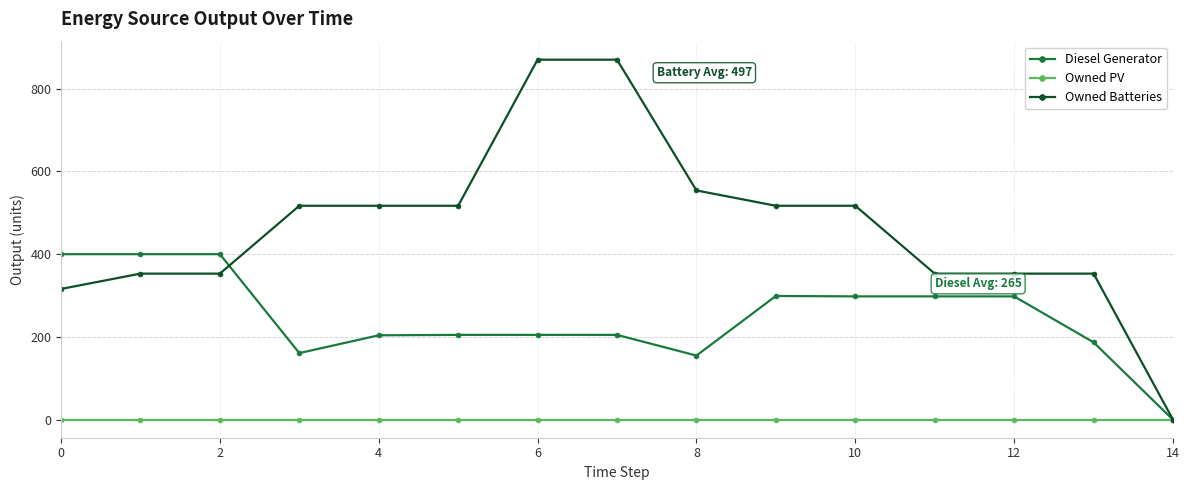

What is the value of the Diesel Generator point at the 12th from the left?

298.0